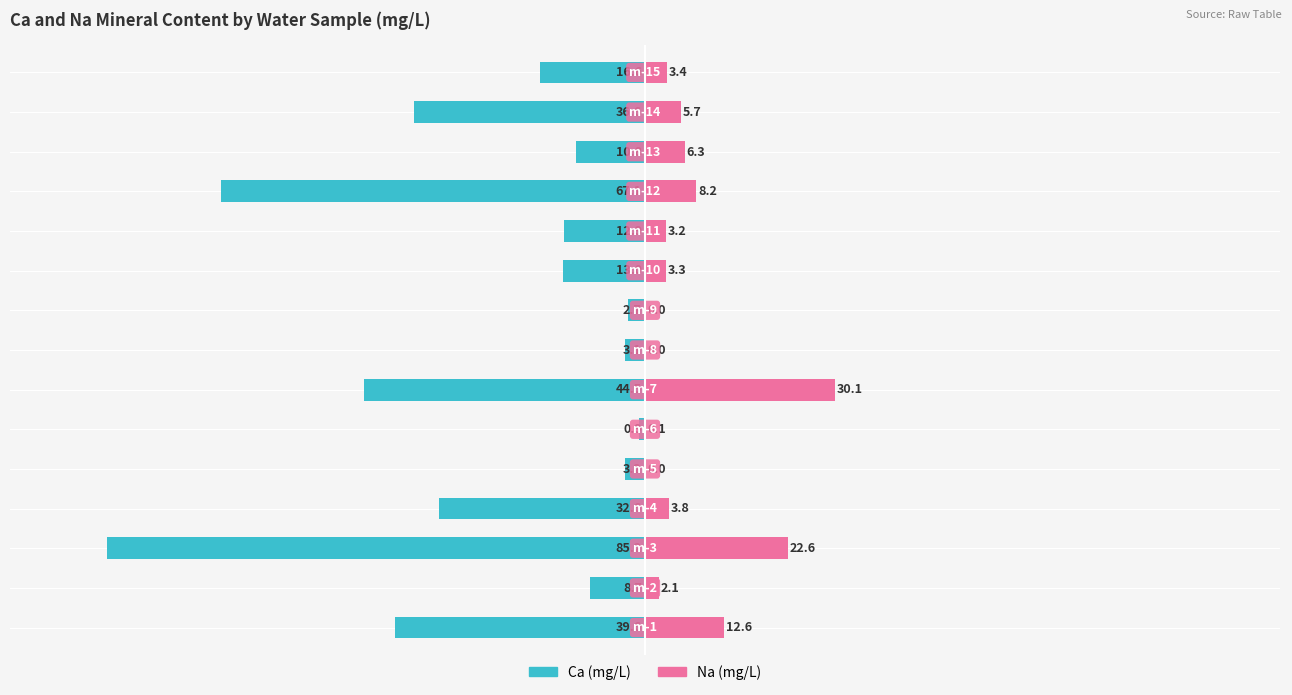

What is the value of the Na (mg/L) bar at the 14th from the left?

5.7